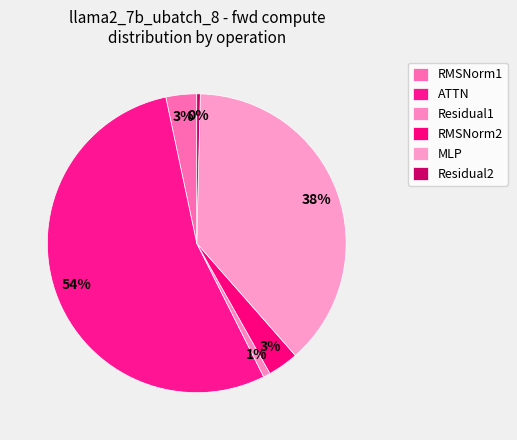

To the nearest percent, what portion does RMSNorm2 represent?

3%